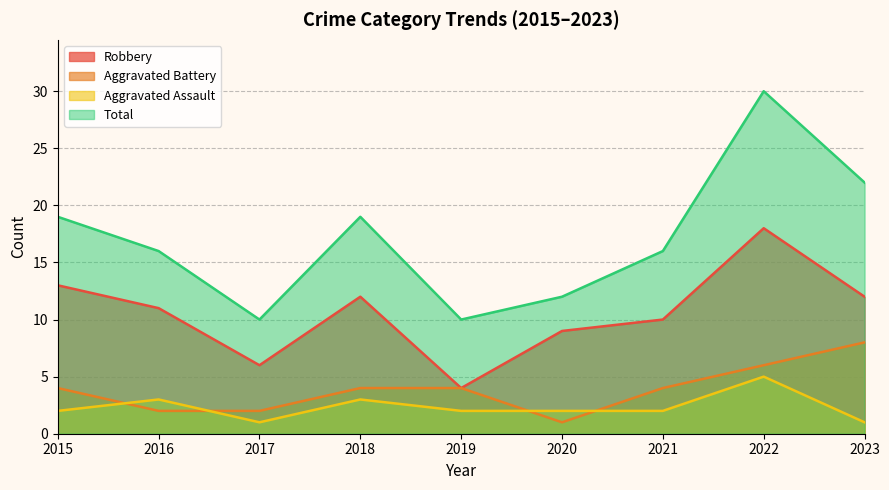

What are all the series names shown in the legend?

Robbery, Aggravated Battery, Aggravated Assault, Total